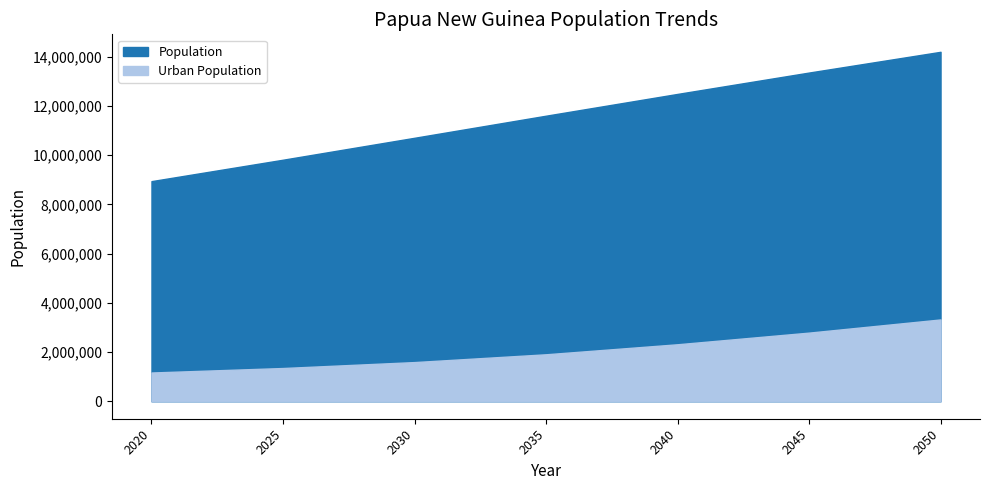

How many lines are shown in the chart?

2